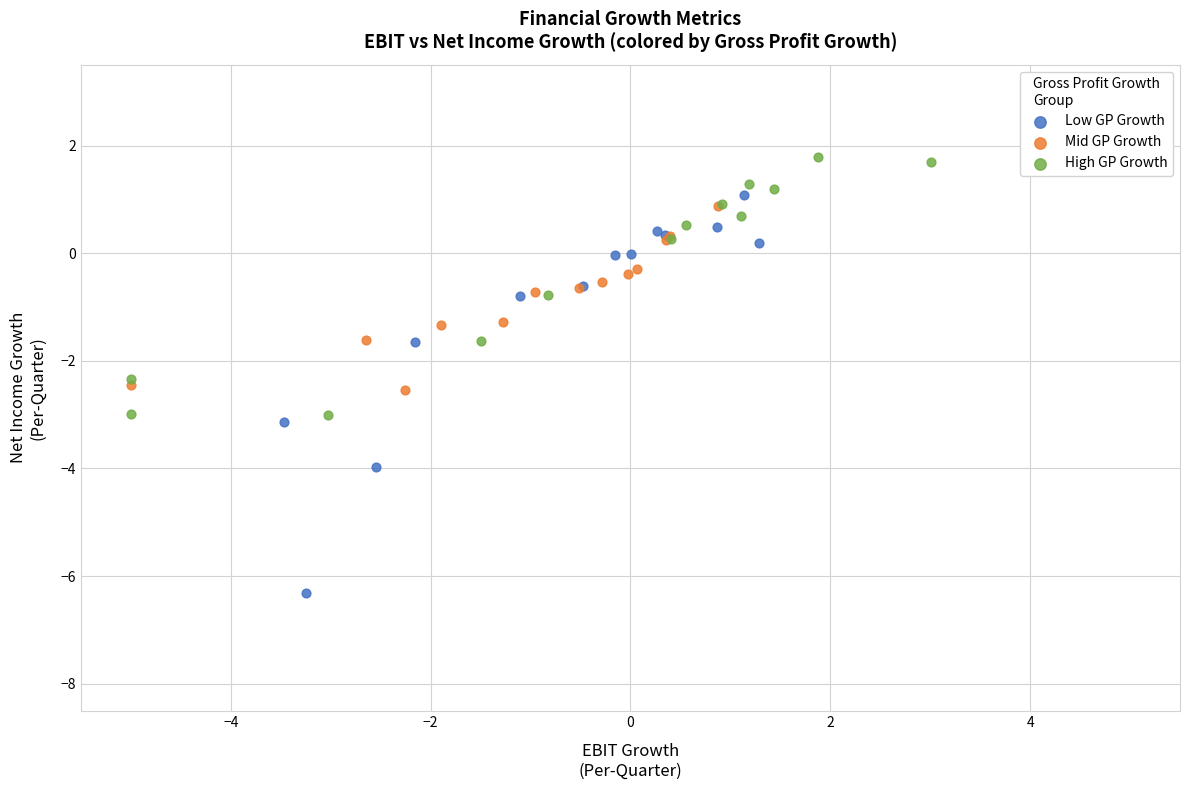

Which series contains the lowest Y value?

Low GP Growth